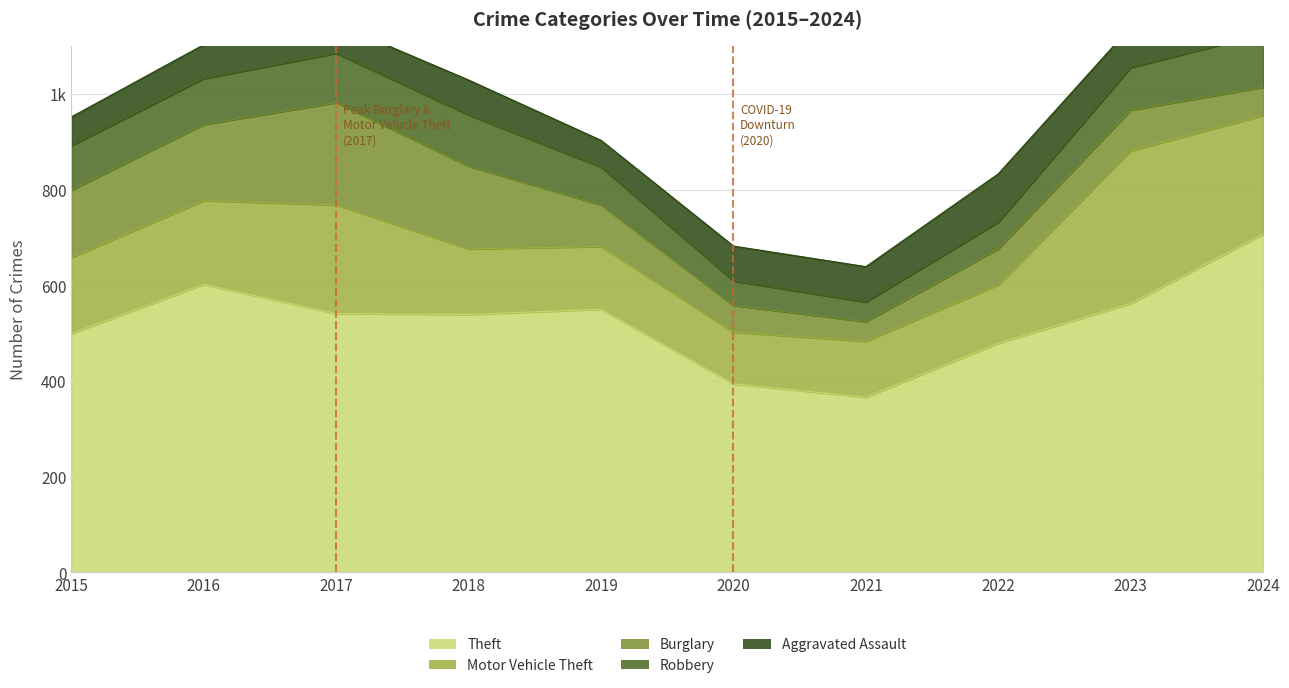

At which label does Robbery first exceed 93?

2016